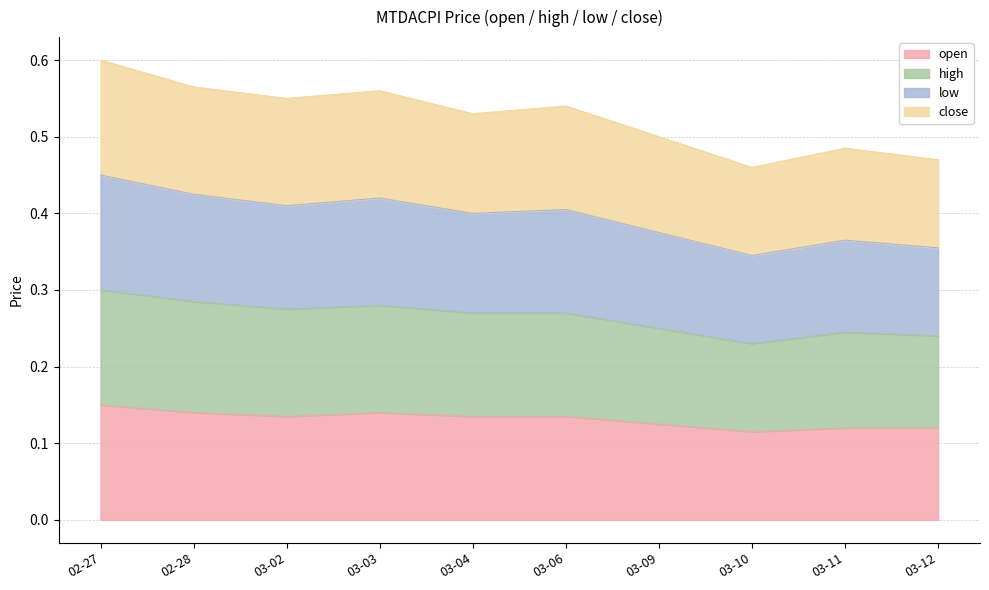

True or false: close and high intersect in this chart.

False